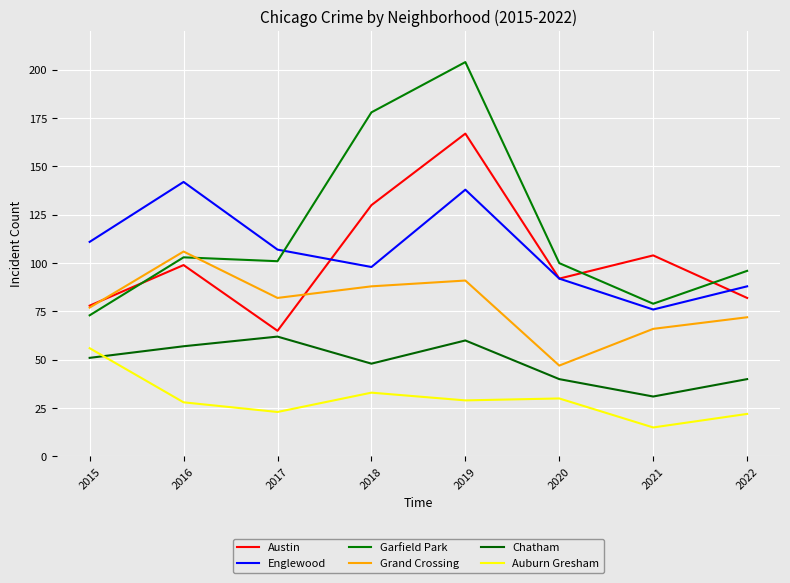

Rank the series by their maximum value, from lowest to highest.

Auburn Gresham, Chatham, Grand Crossing, Englewood, Austin, Garfield Park